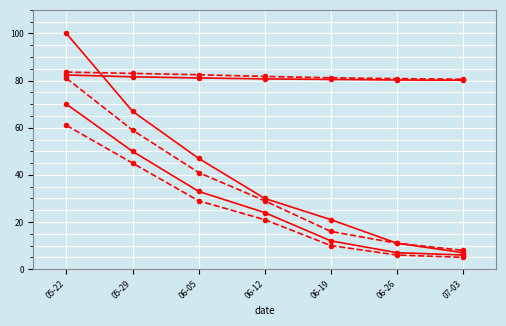

Count the number of categories in the chart.

7